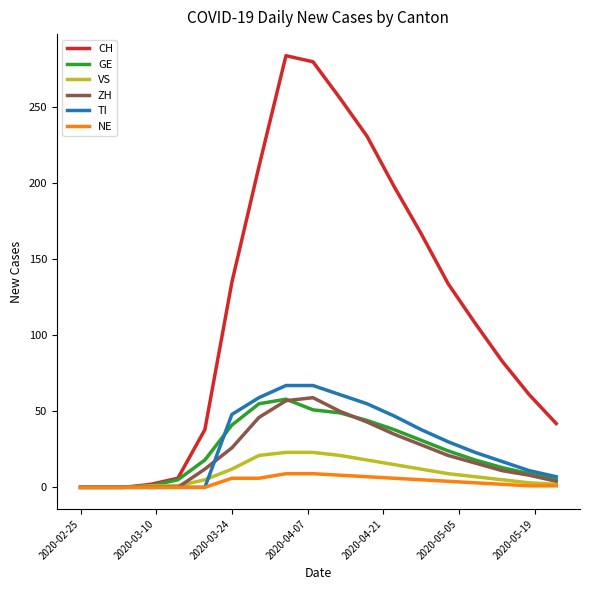

What is the maximum value shown in the chart?

284